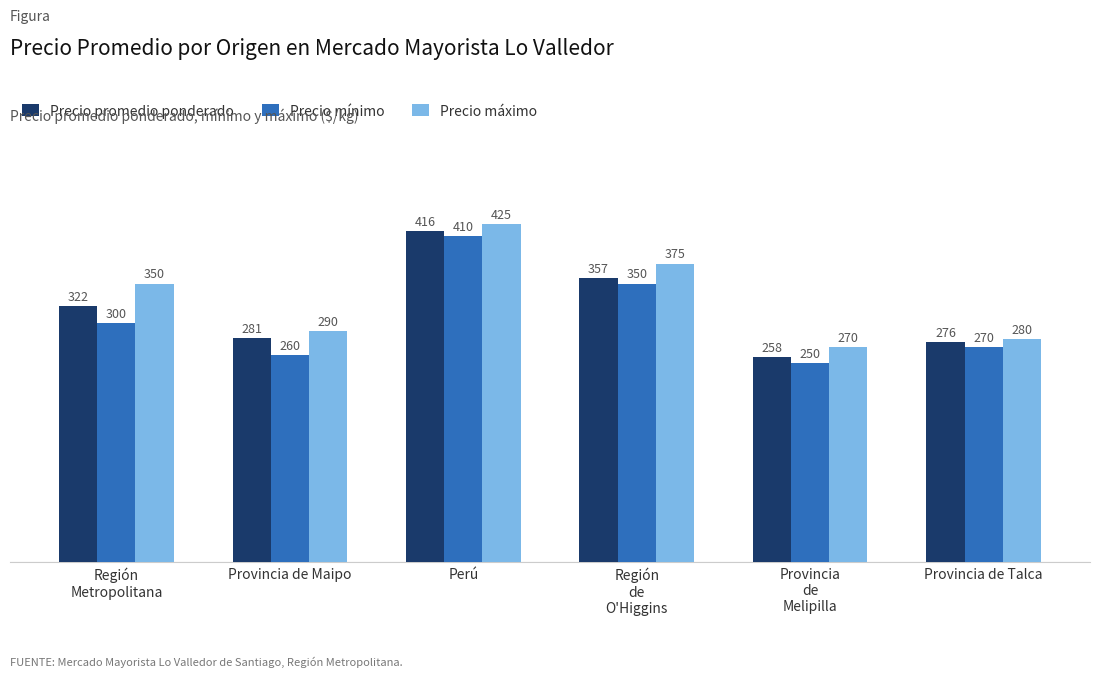

How many data points in Precio mínimo are less than 300?

3